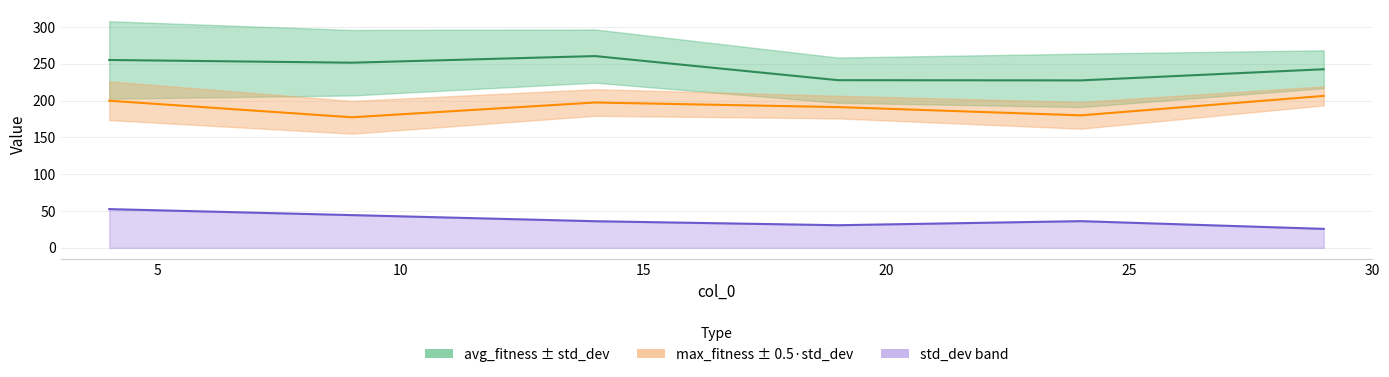

List the series in order of their peak value, lowest first.

std_dev, max_fitness, avg_fitness